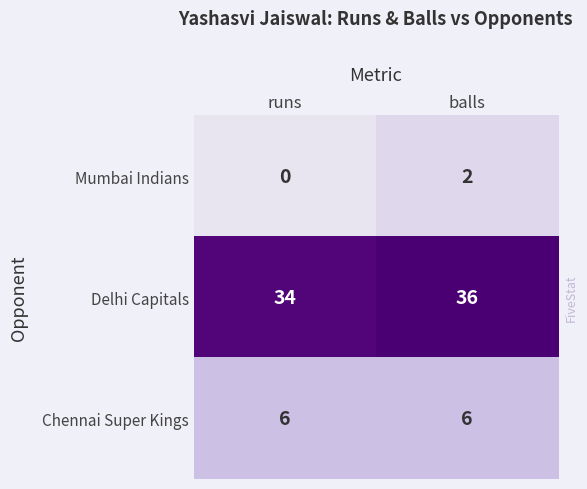

List the labels in order of Delhi Capitals value, largest first.

balls, runs